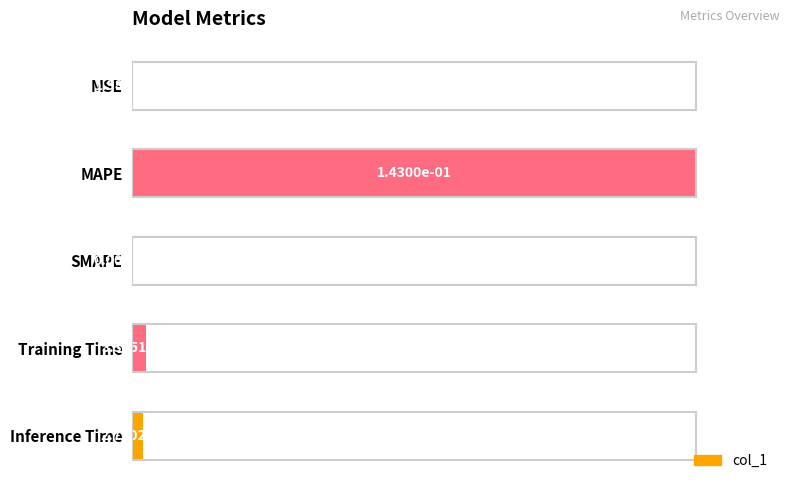

Is it true that the value at Inference Time is 0.0?

True